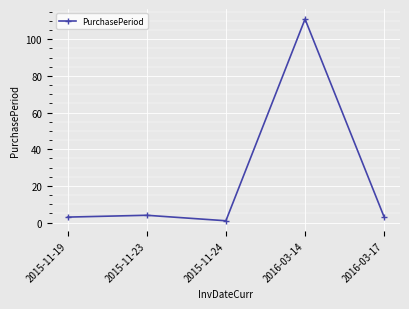

True or false: the data shows 1 at 2015-11-24.

True